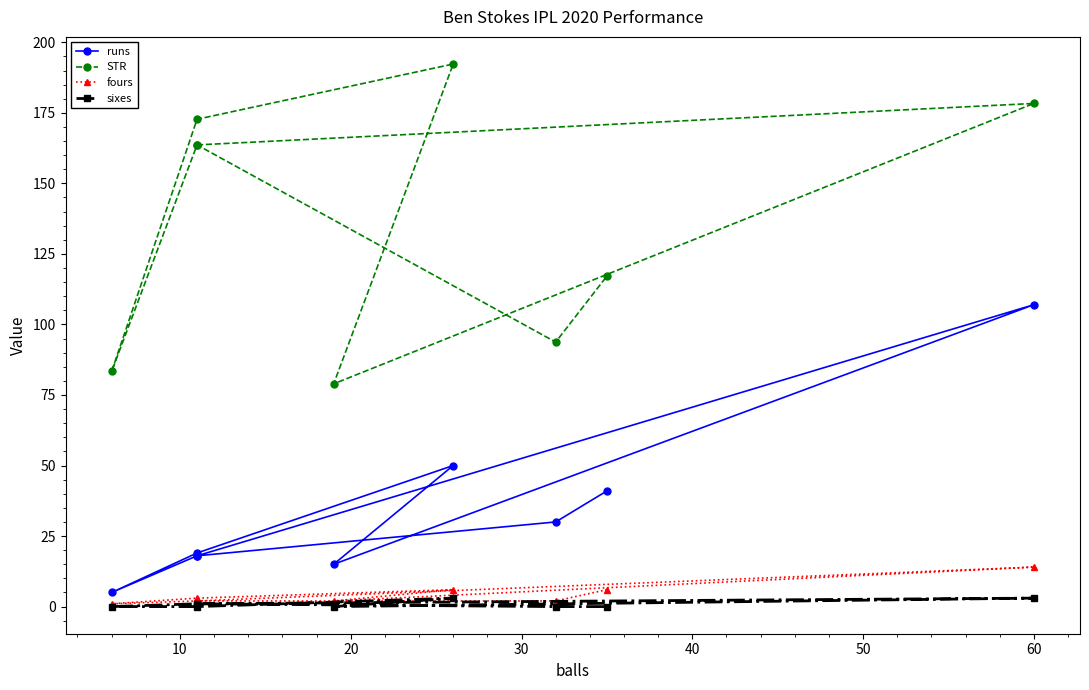

True or false: fours has more than 1 points higher than both neighbors.

True